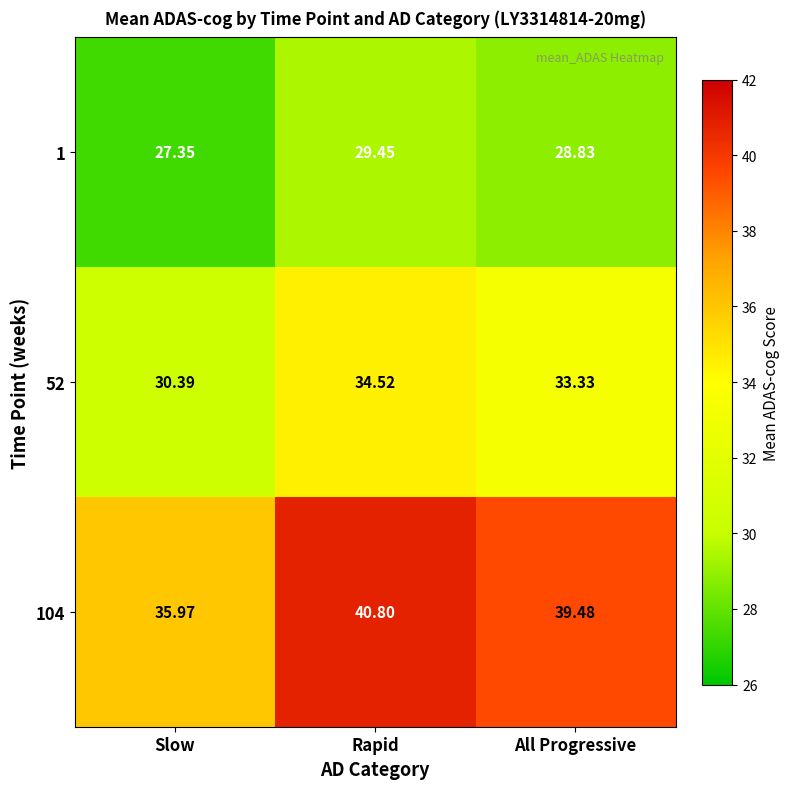

Between Slow and All Progressive, which series saw the biggest shift?

104